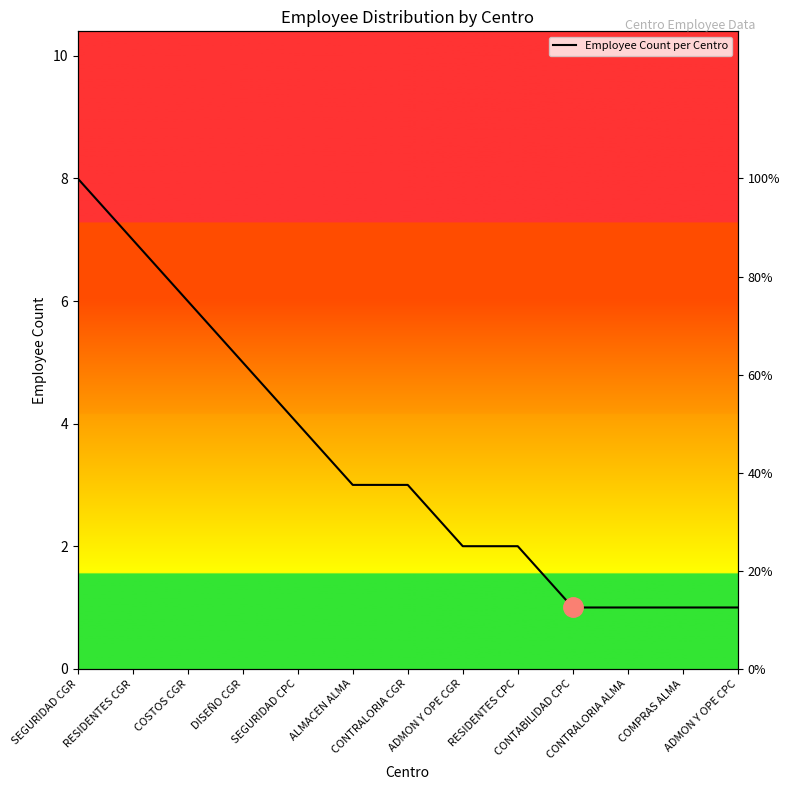

Does the chart have visible grid lines?

No